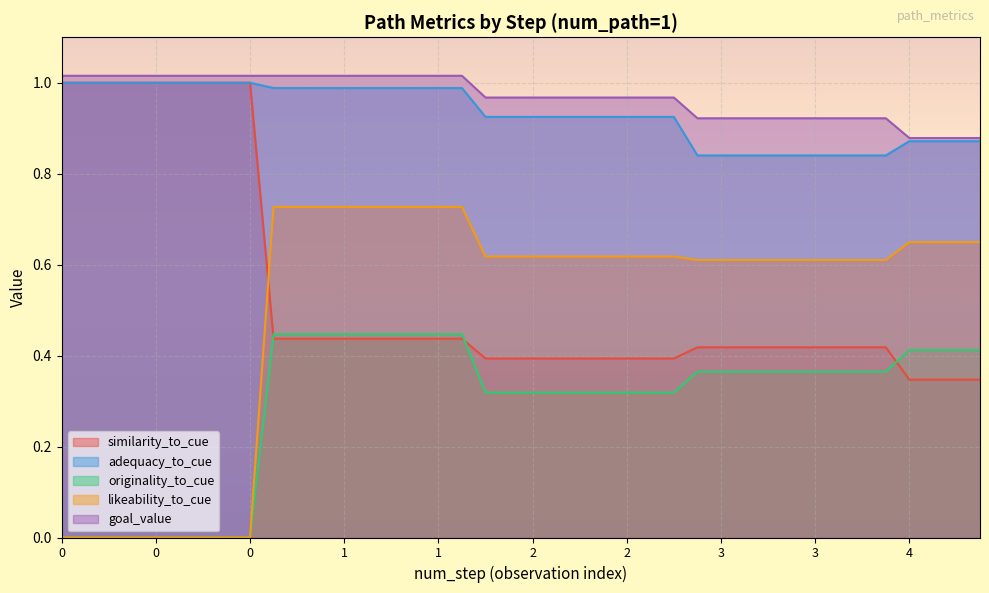

What is the difference between the highest and lowest values at 19?

0.6